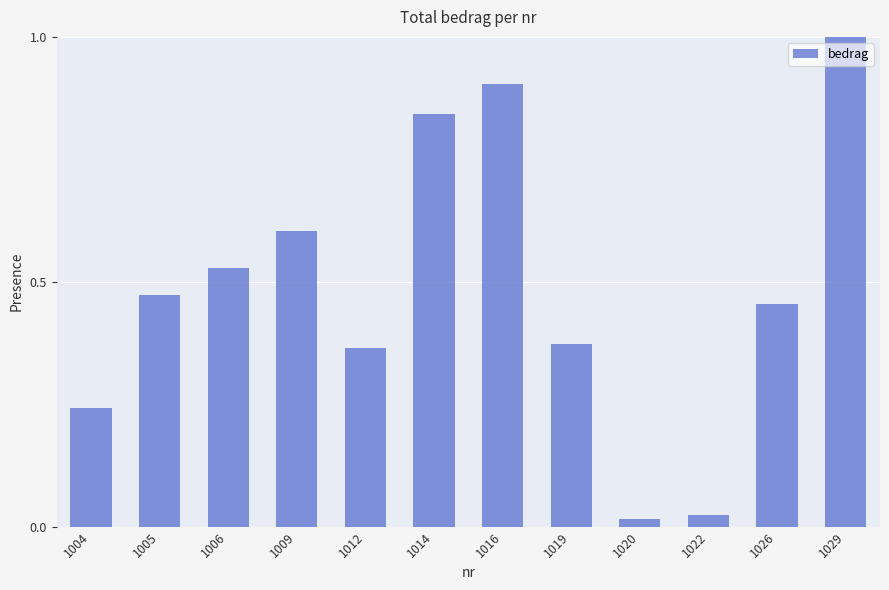

What is the difference between the maximum and minimum values?

1.0